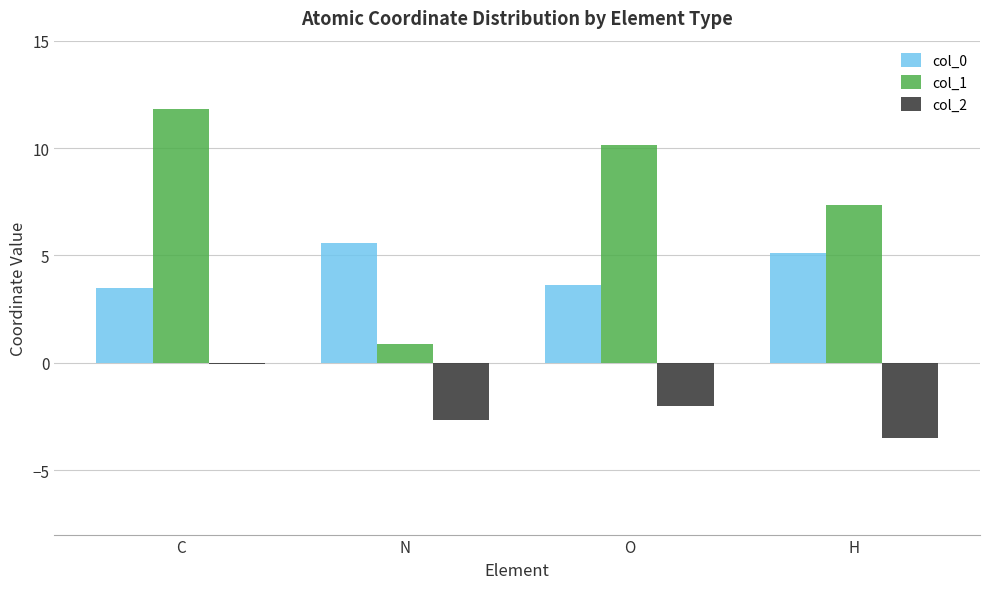

Between O and H, which series saw the biggest shift?

col_1